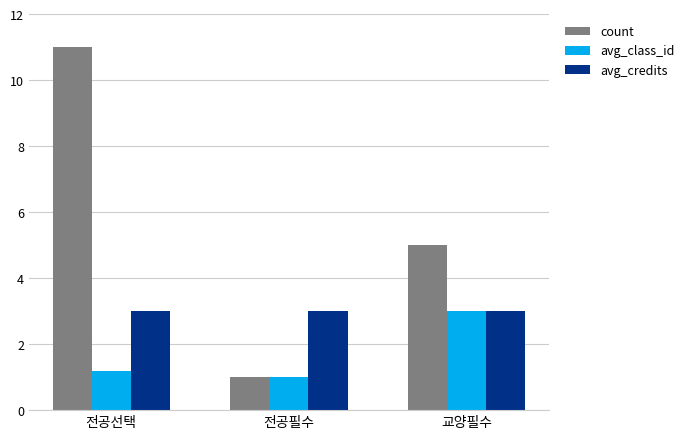

What is the total value across all series at 교양필수?

11.0